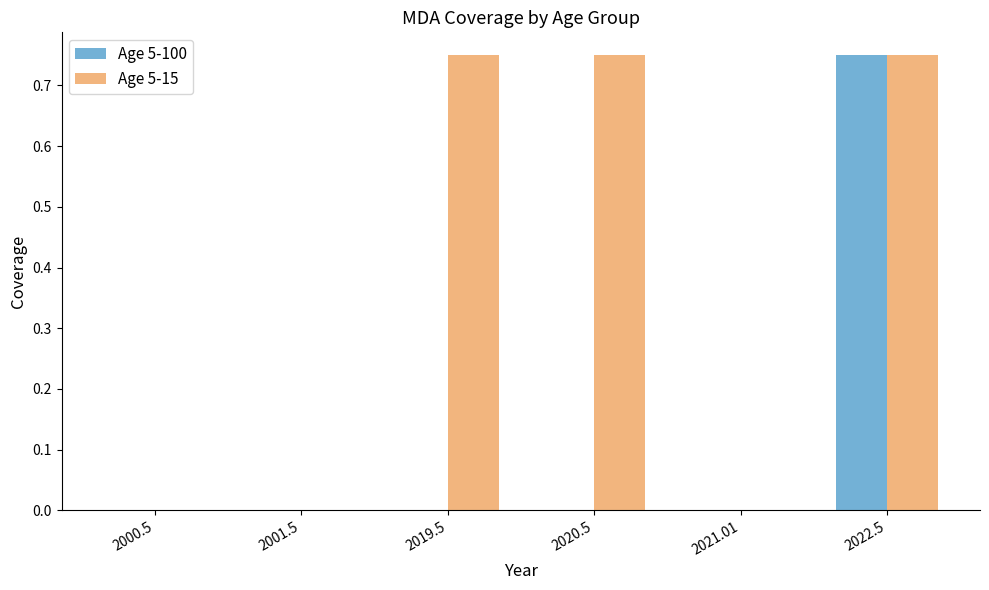

At which label does Age 5-100 reach its peak?

2022.5